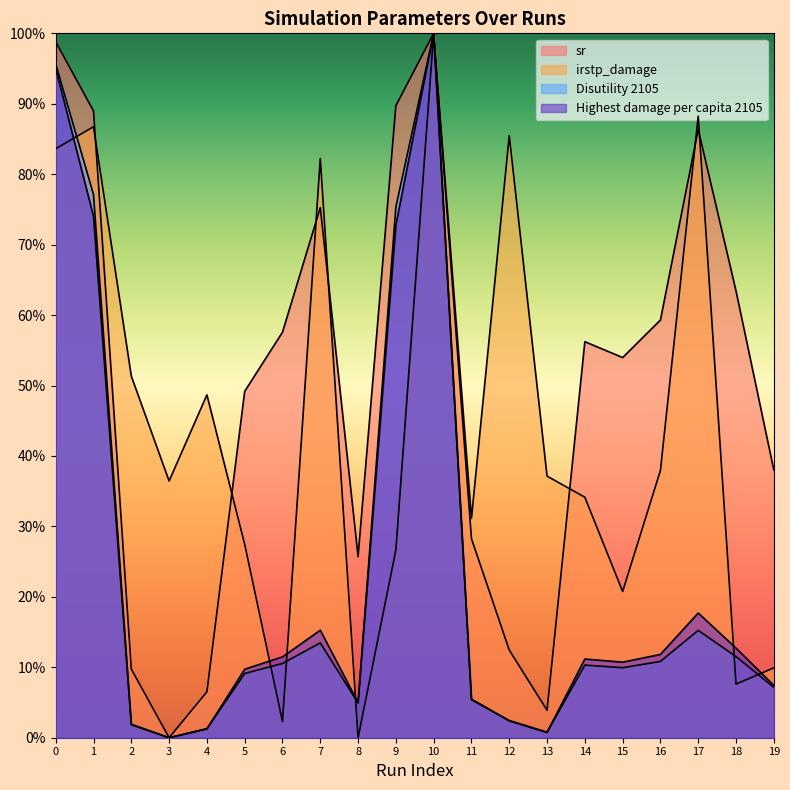

At which category is the sum across all series the highest?

10